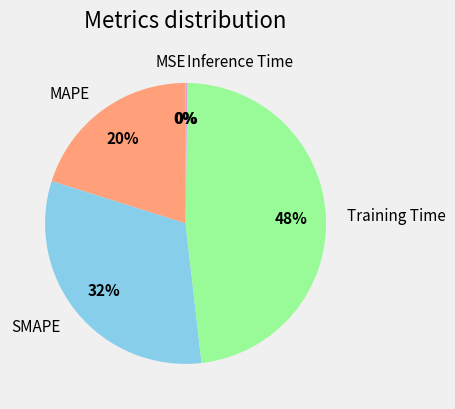

What is the largest slice in the pie chart?

Training Time